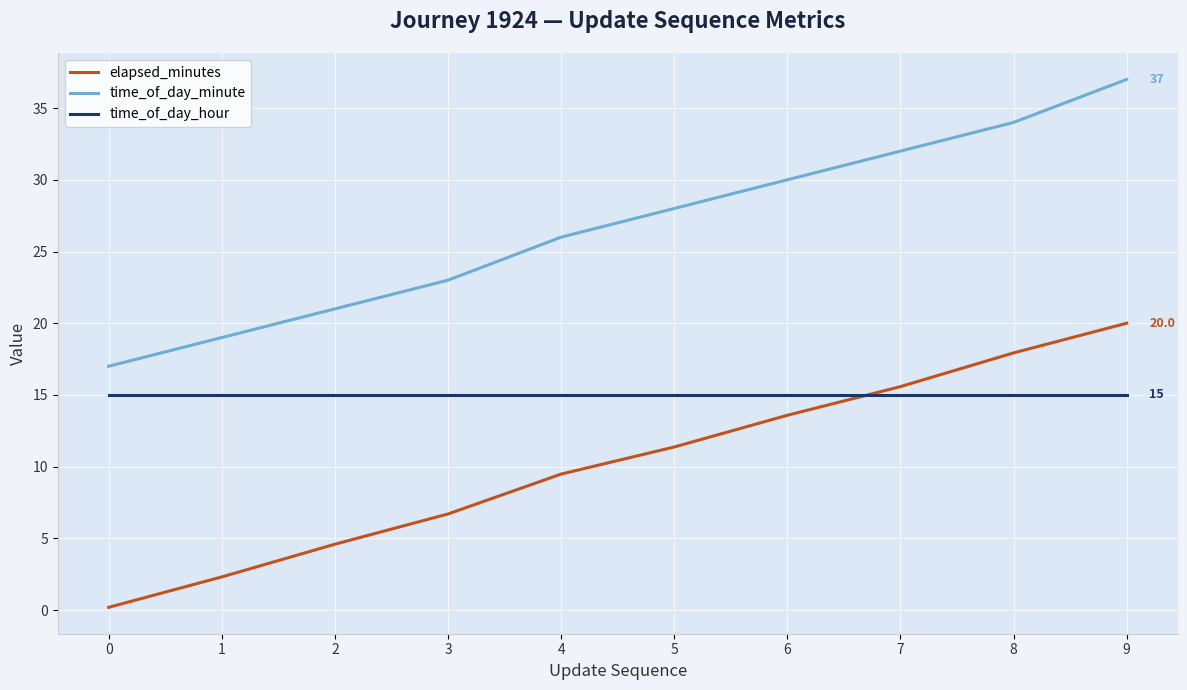

At which category is the sum across all series the highest?

9